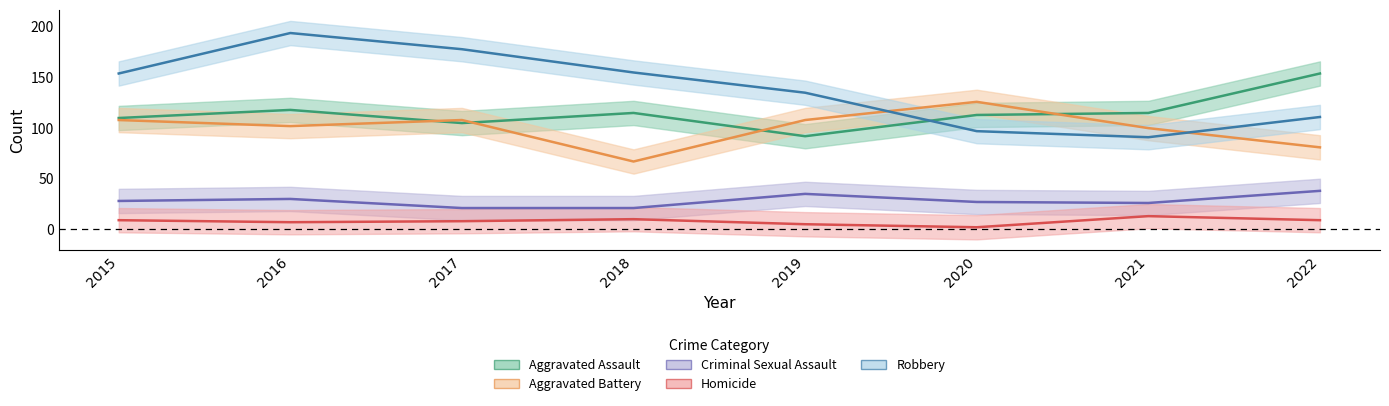

What are all the series names shown in the legend?

Aggravated Assault, Aggravated Battery, Criminal Sexual Assault, Homicide, Robbery